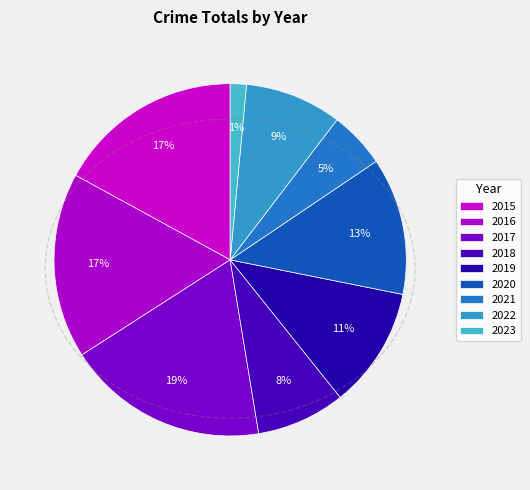

To the nearest percent, what is the combined percentage of 2022 and 2023?

10%